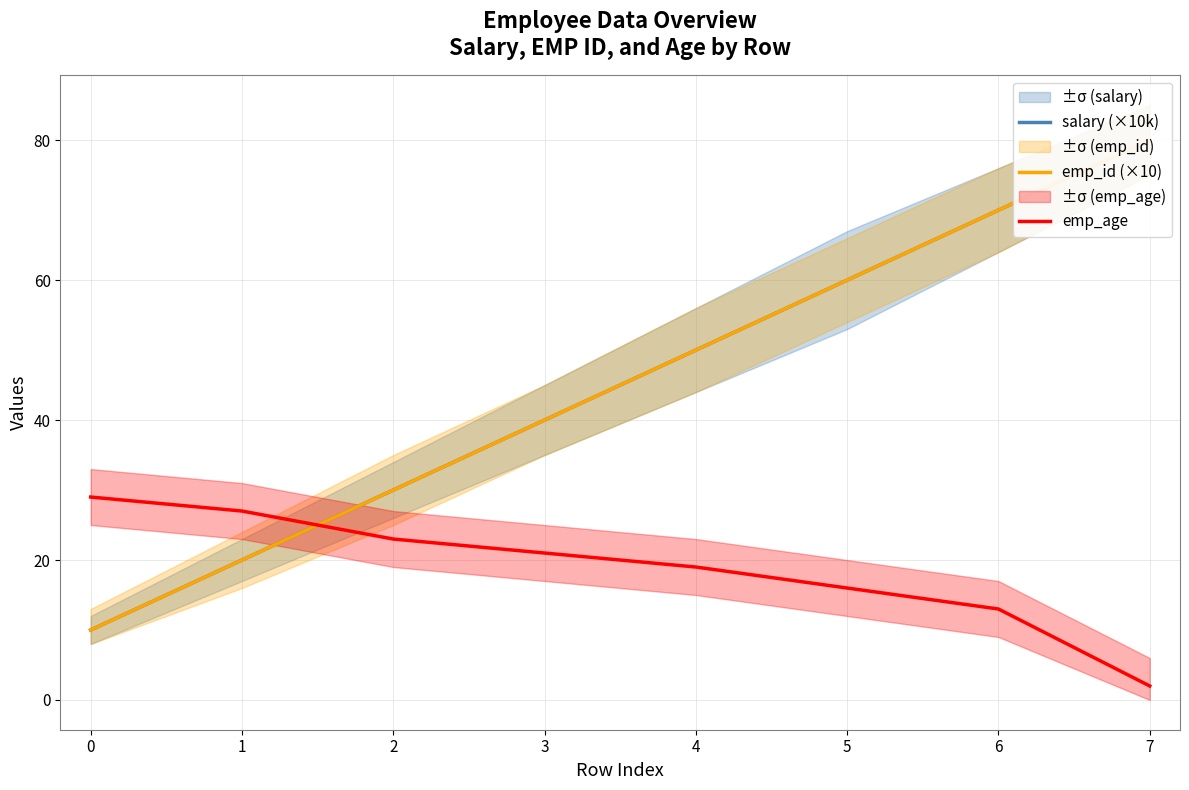

How many categories are shown in the chart?

8